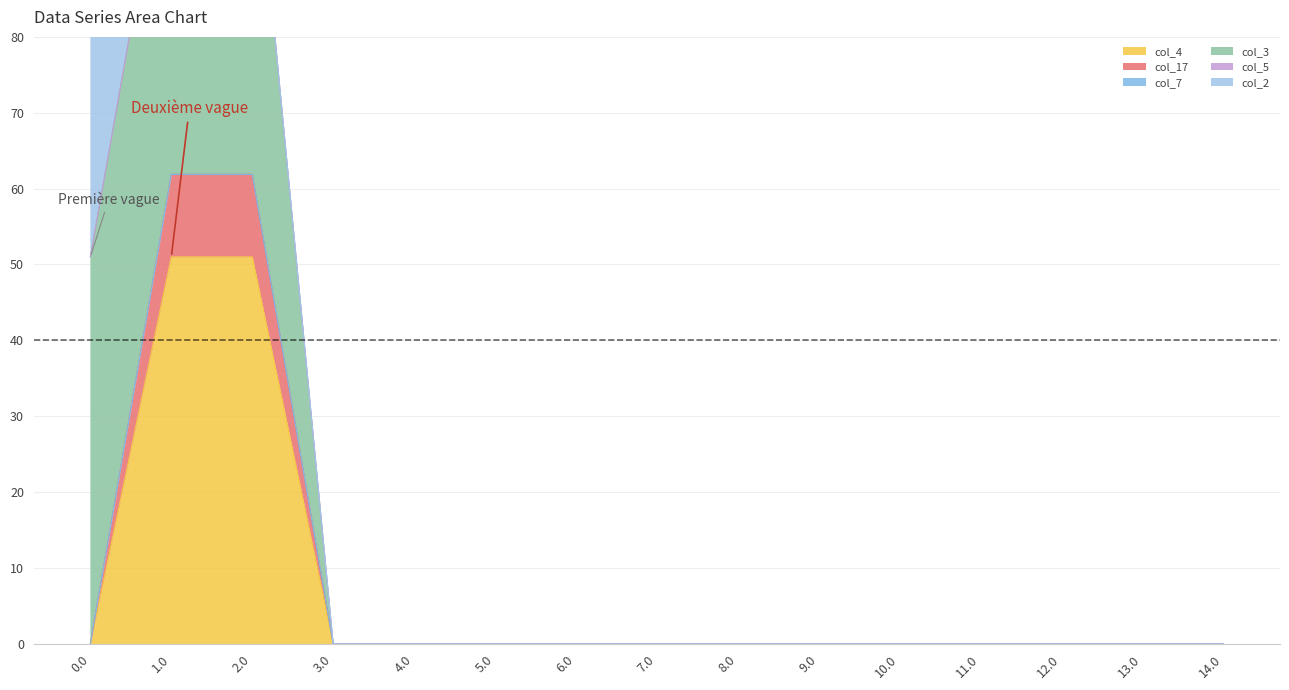

True or false: col_17 has more than 1 points higher than both neighbors.

False